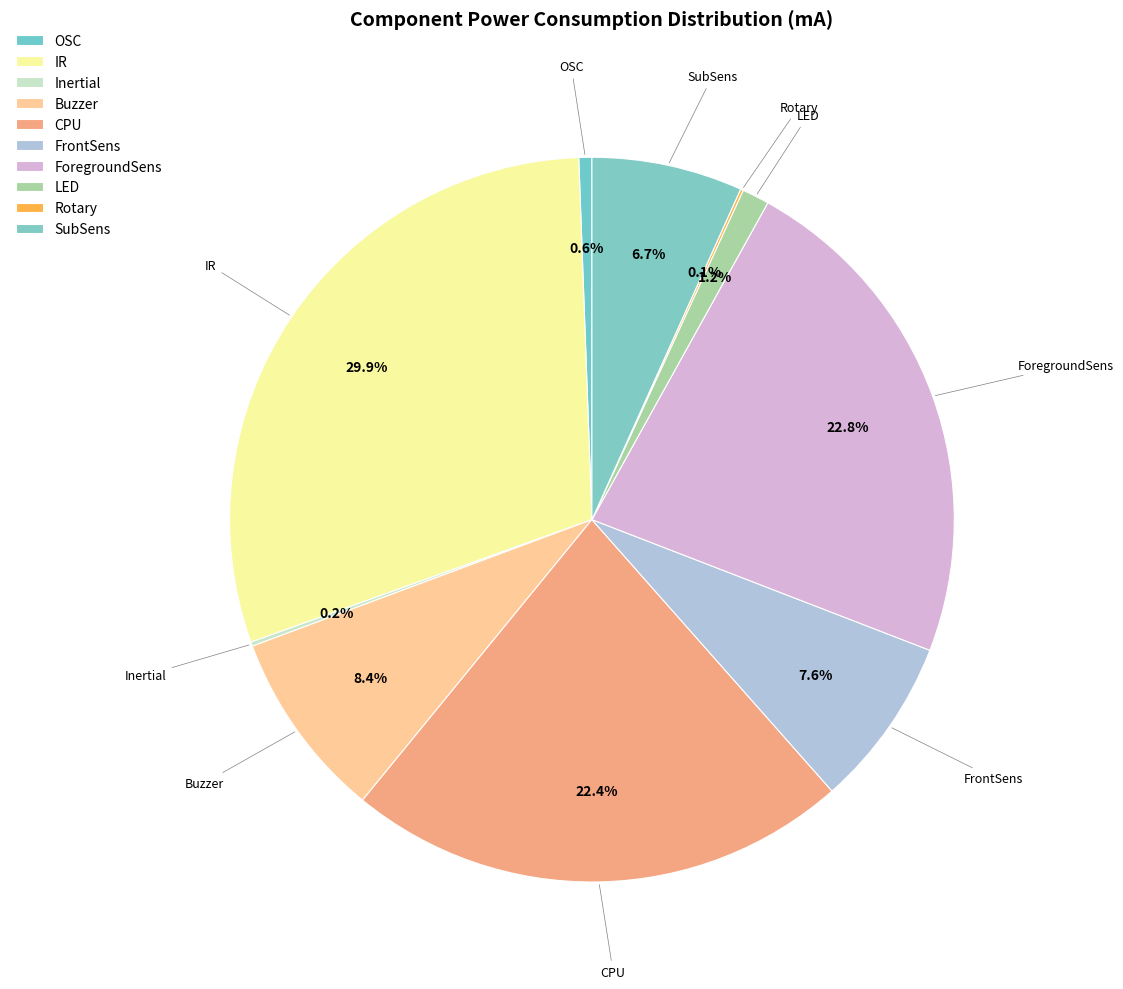

Which slice is the largest?

IR